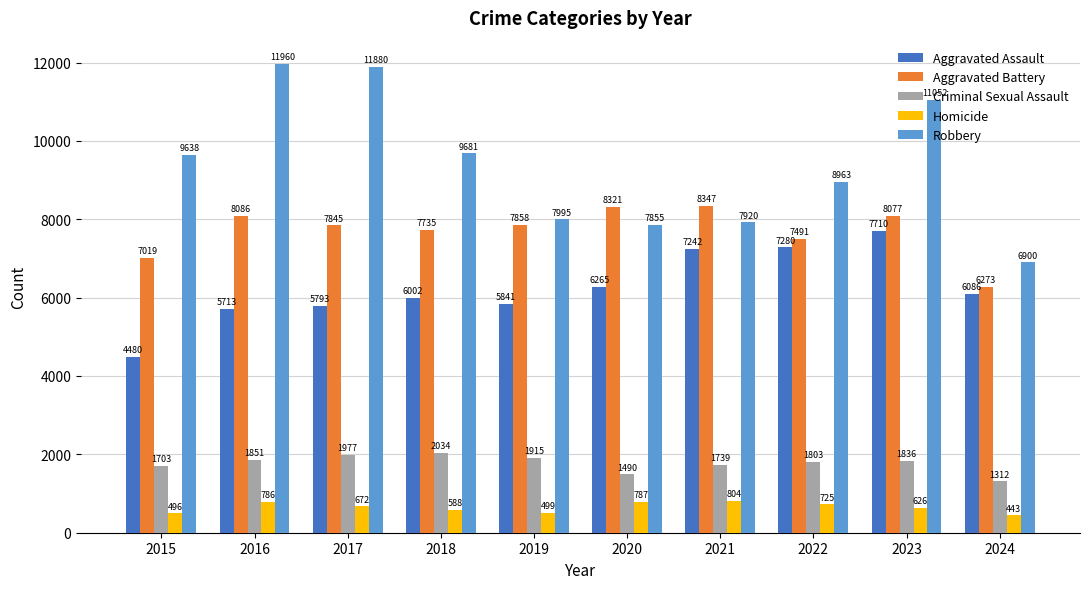

What is the approximate value of Criminal Sexual Assault at 2019, to the nearest 50?

1900